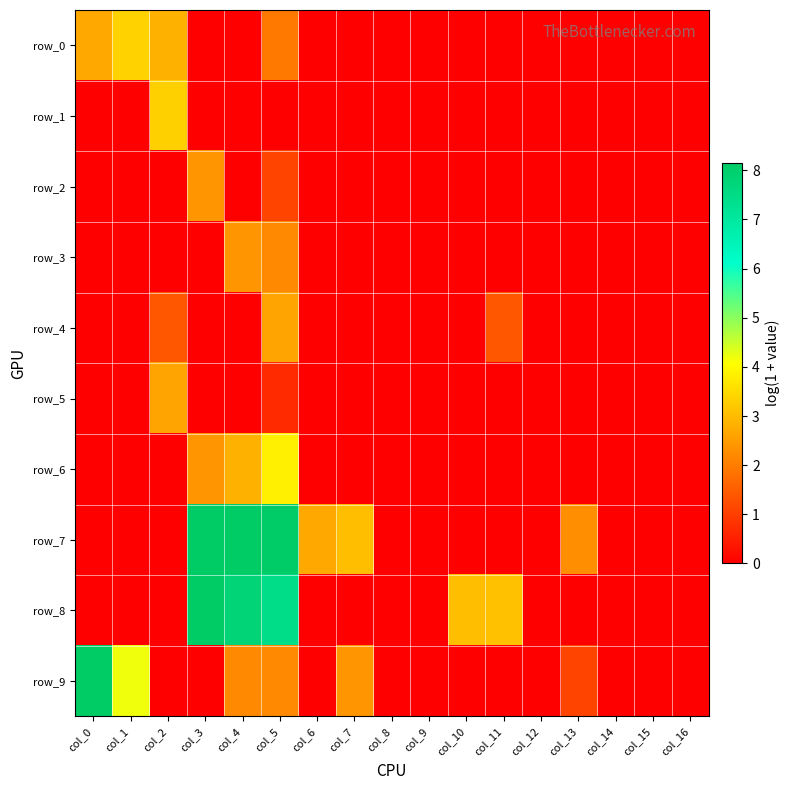

What is the difference between the highest and lowest values at col_6?

2.7